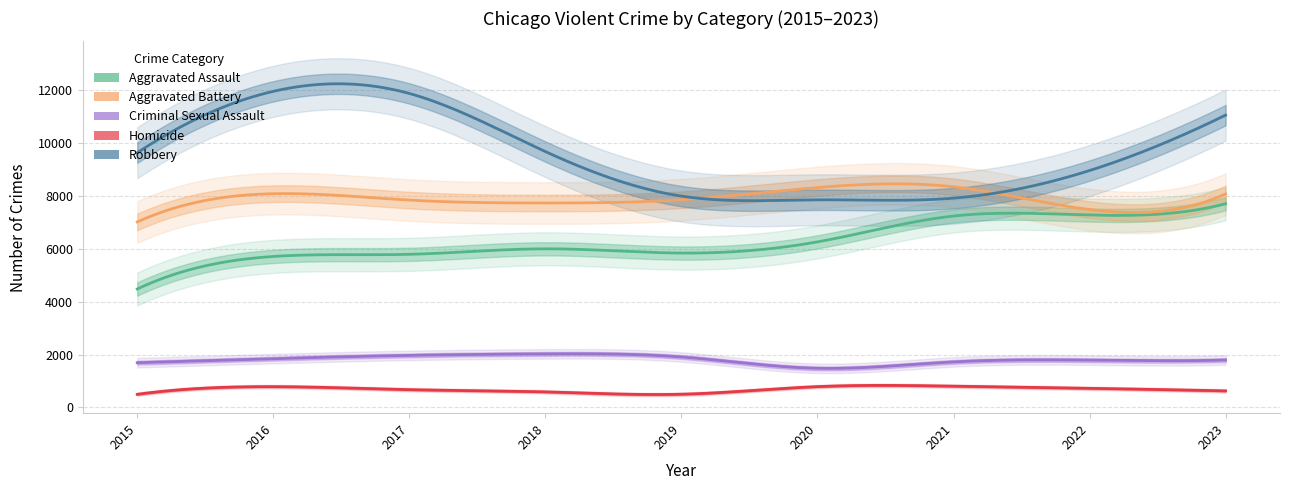

True or false: Aggravated Assault and Robbery cross at least once.

False